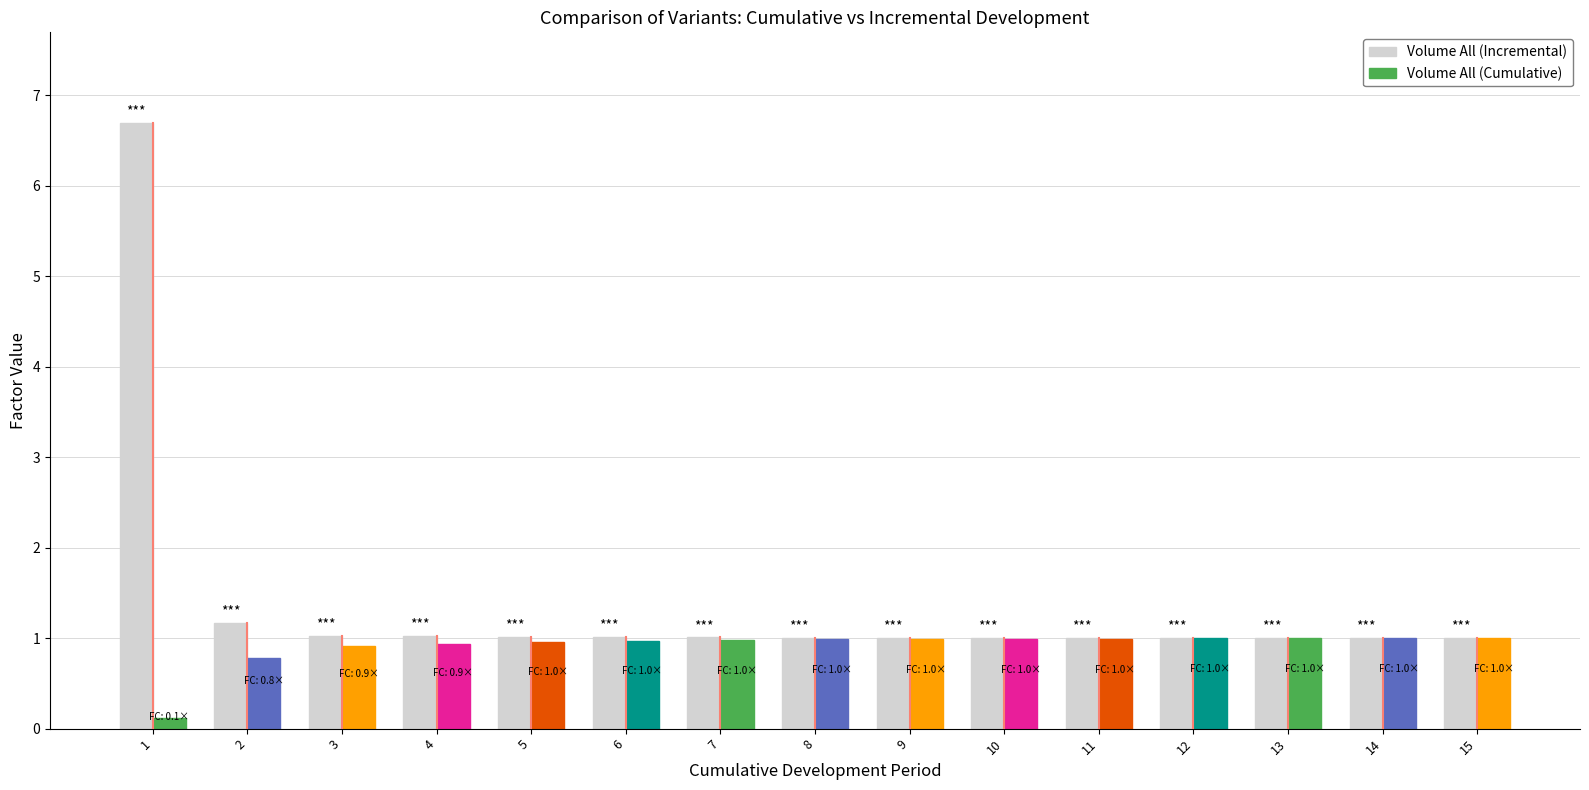

The value at 14 is 1.4. True or false?

False